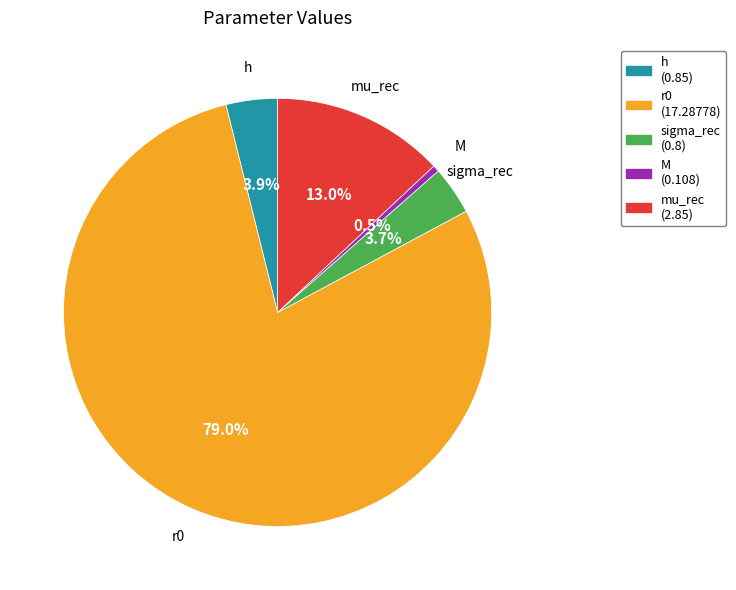

Combined, do h and M account for over 50%?

No